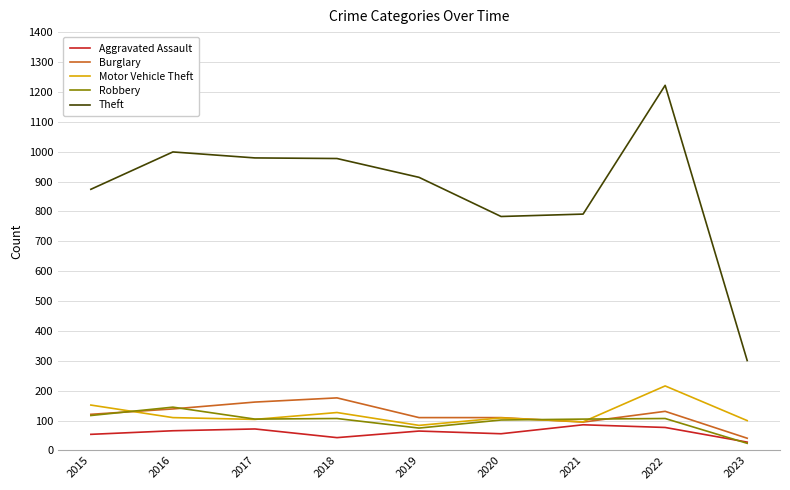

True or false: Theft has a value of 1745 at 2022.

False